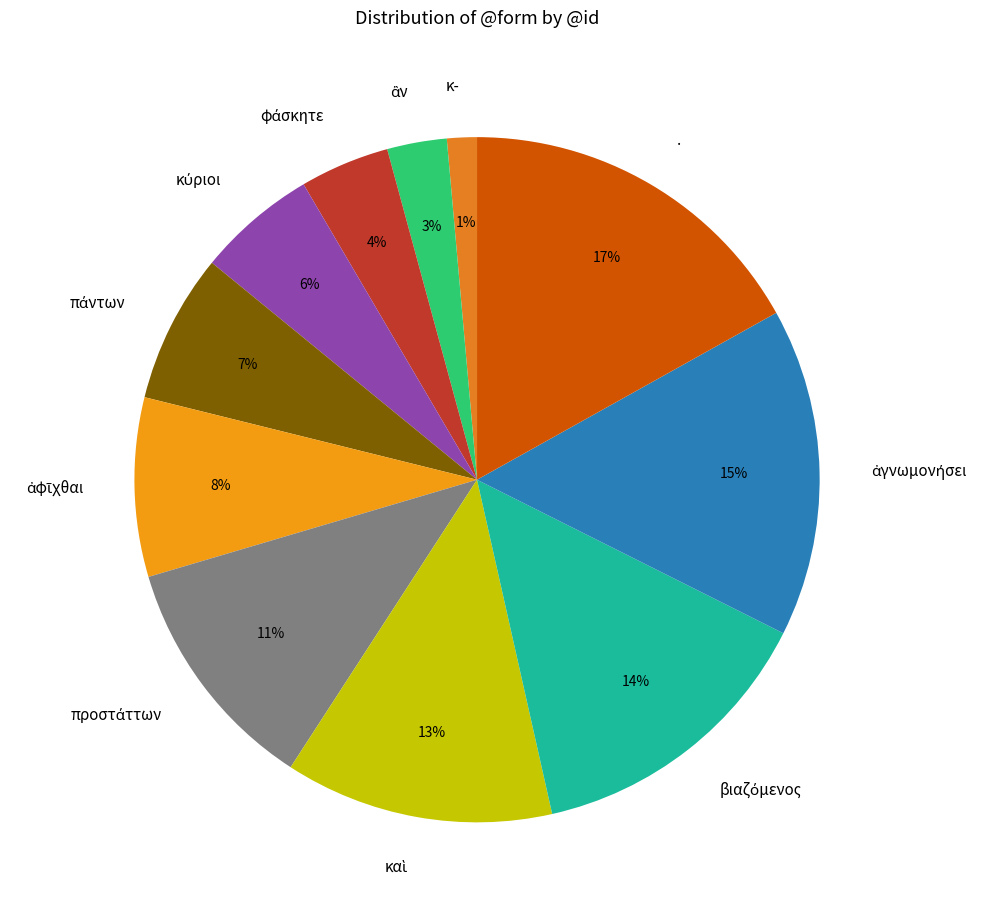

Does any single category account for the majority?

No